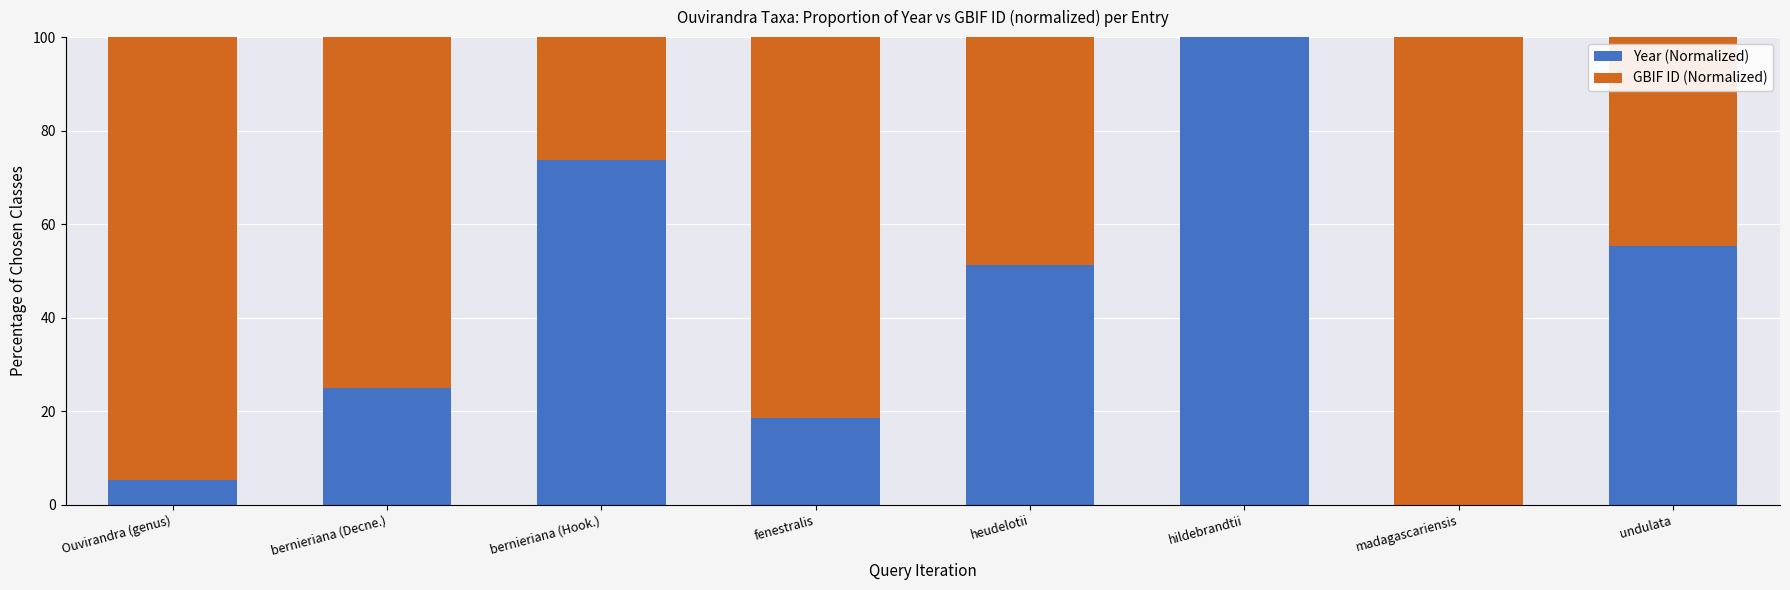

True or false: Year (Normalized) has a value of 32.8 at bernieriana (Decne.).

False